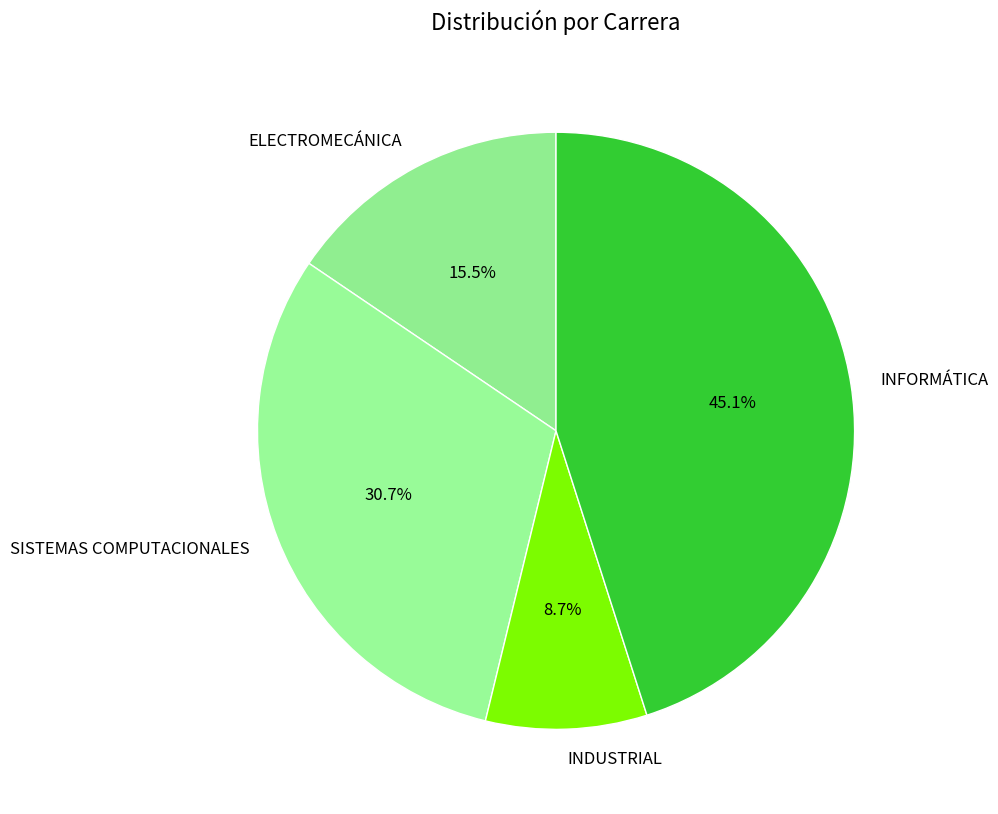

Is it true that INFORMÁTICA is 57% of the pie?

False